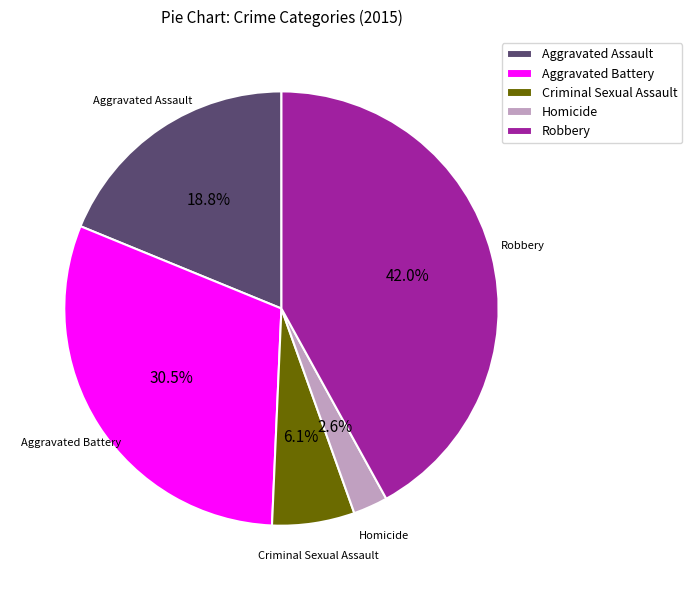

Rank the categories by value from highest to lowest.

Robbery, Aggravated Battery, Aggravated Assault, Criminal Sexual Assault, Homicide